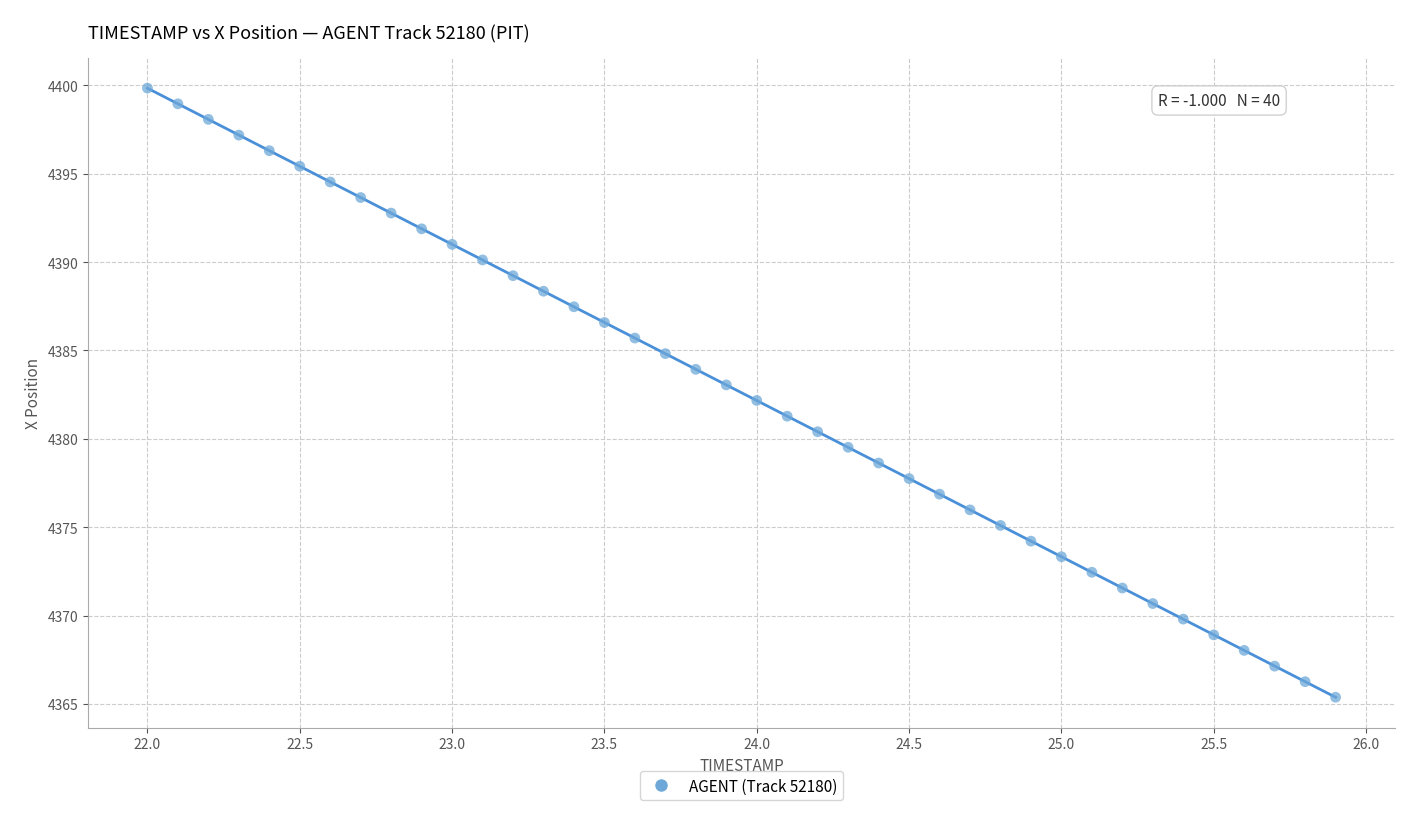

What is the range of X values (max minus min)?

3.9